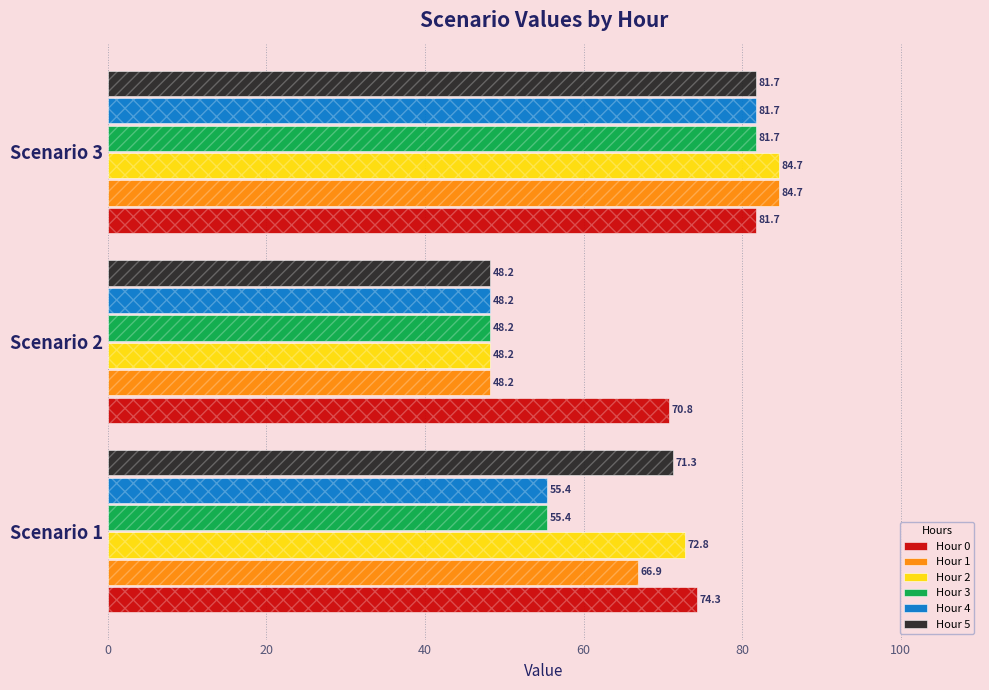

At how many categories does at least one series exceed 79?

1